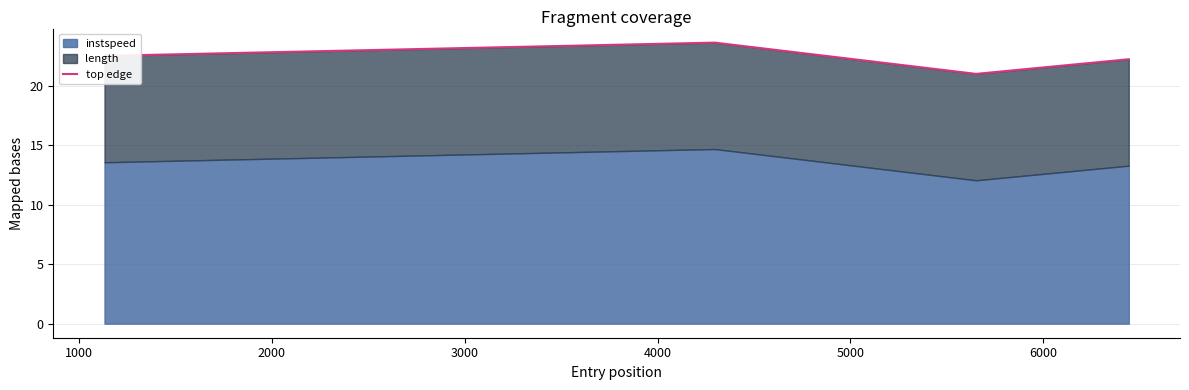

What is the sum of the values at 1000 and 3000?

45.8